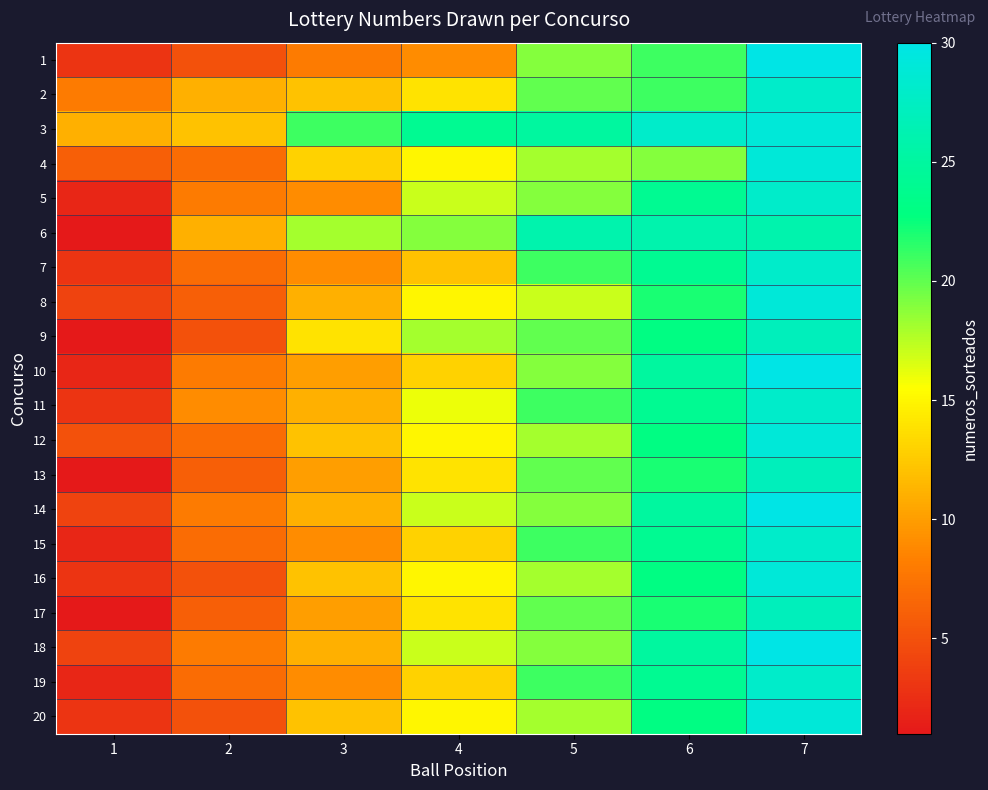

How many distinct data groups are displayed?

20